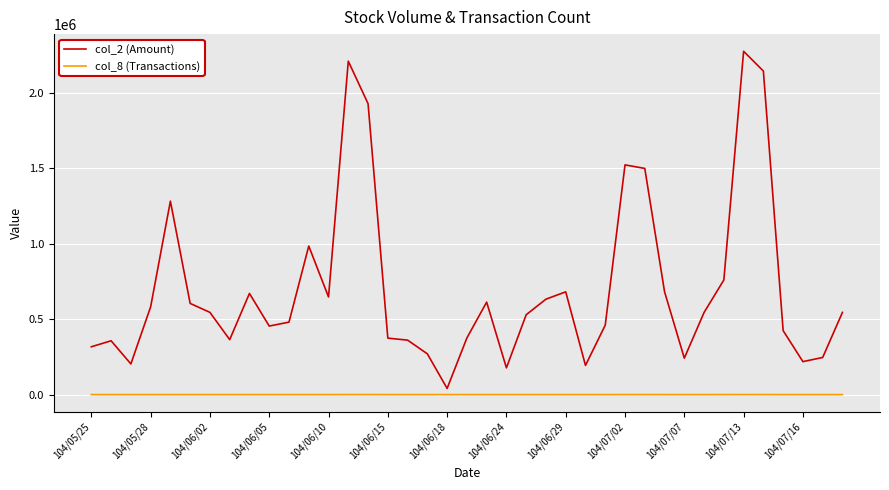

List the series in order of their overall mean, lowest first.

col_8 (Transactions), col_2 (Amount)